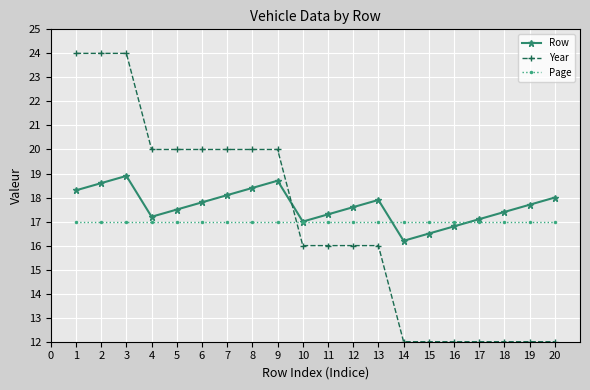

What is the sum of all Row values?

353.0